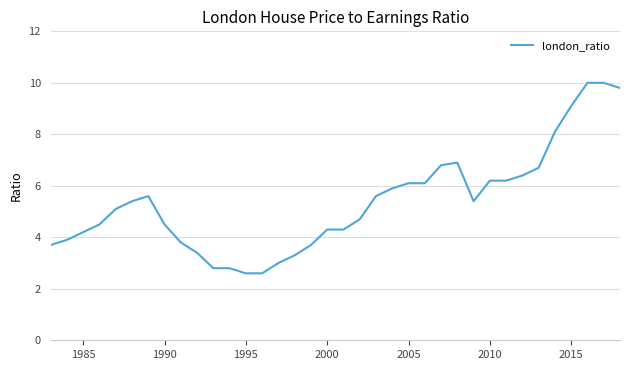

What is the maximum value shown in the chart?

10.0